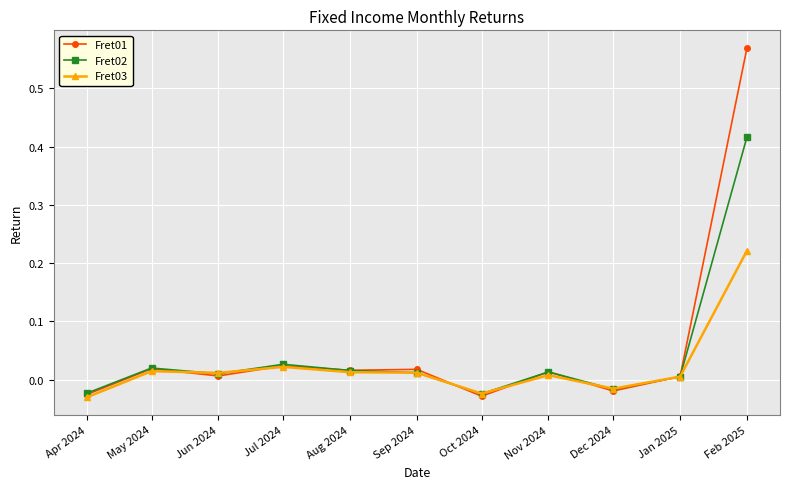

What are all the series names shown in the legend?

Fret01, Fret02, Fret03